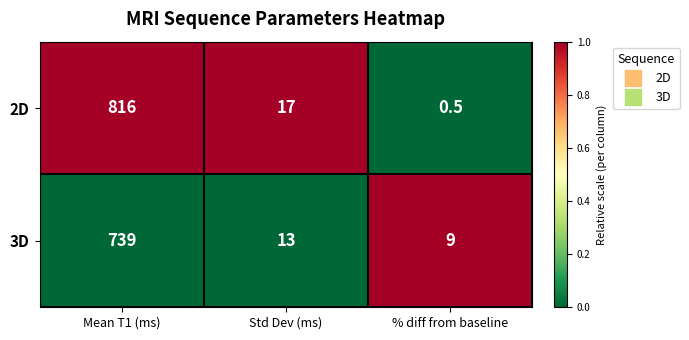

Which label corresponds to the smallest value in the chart?

% diff from baseline